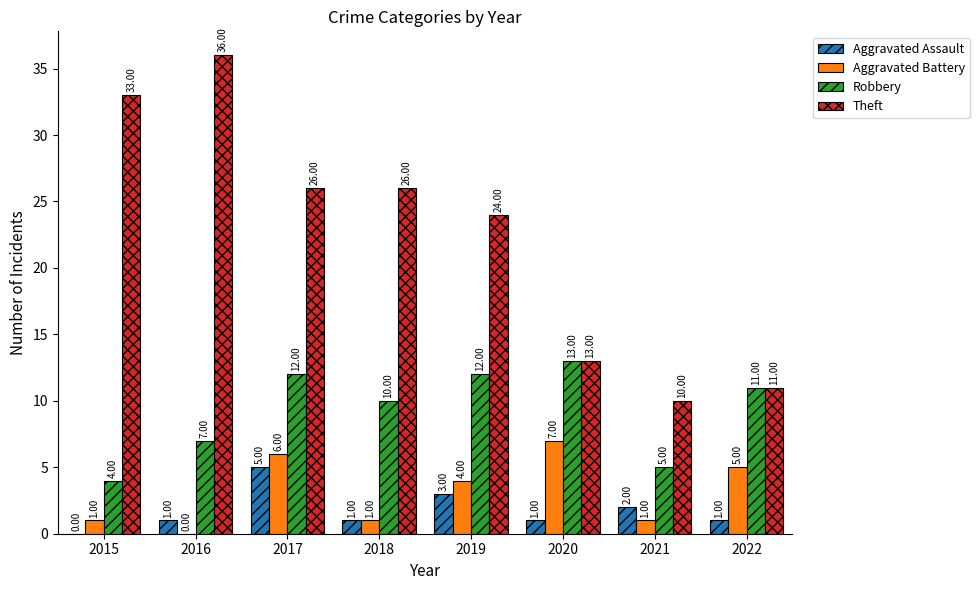

The value of Aggravated Assault at 2022 is 1. True or false?

True